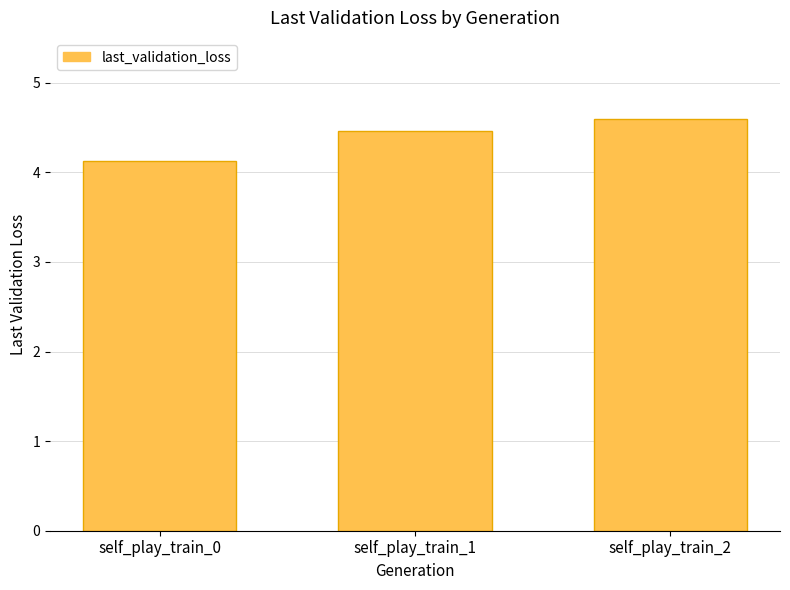

Approximately how many times larger is the value at self_play_train_2 compared to self_play_train_0?

1.1